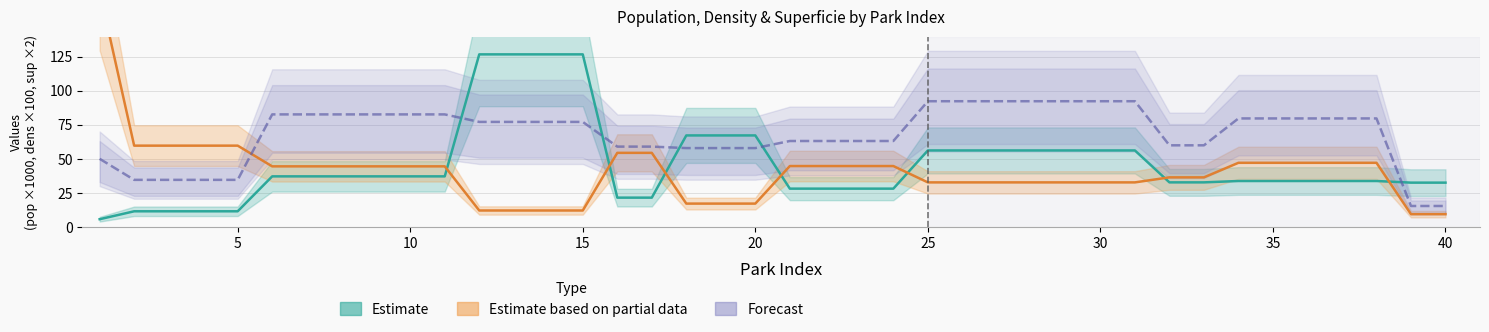

Which series has the largest range (max minus min)?

densite_popu